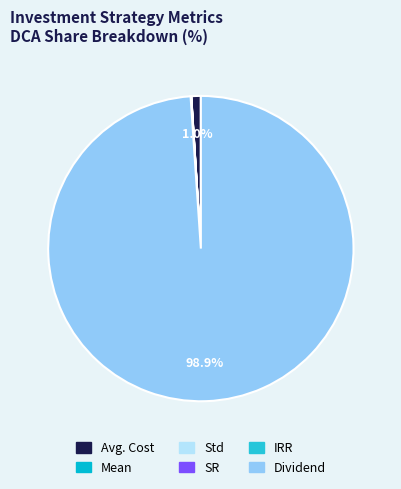

How many segments does this pie chart have?

6